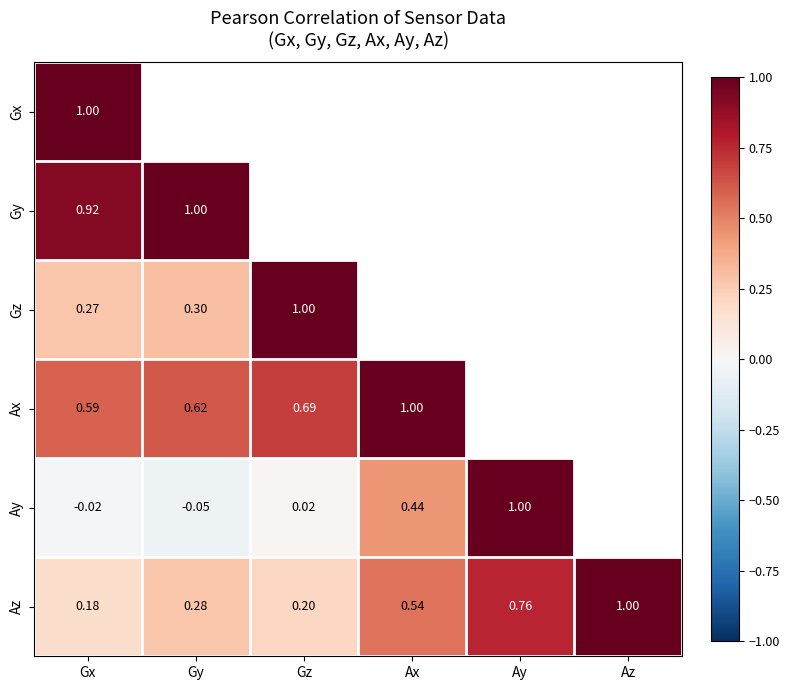

List the labels in order of Az value, smallest first.

Gx, Gz, Gy, Ax, Ay, Az